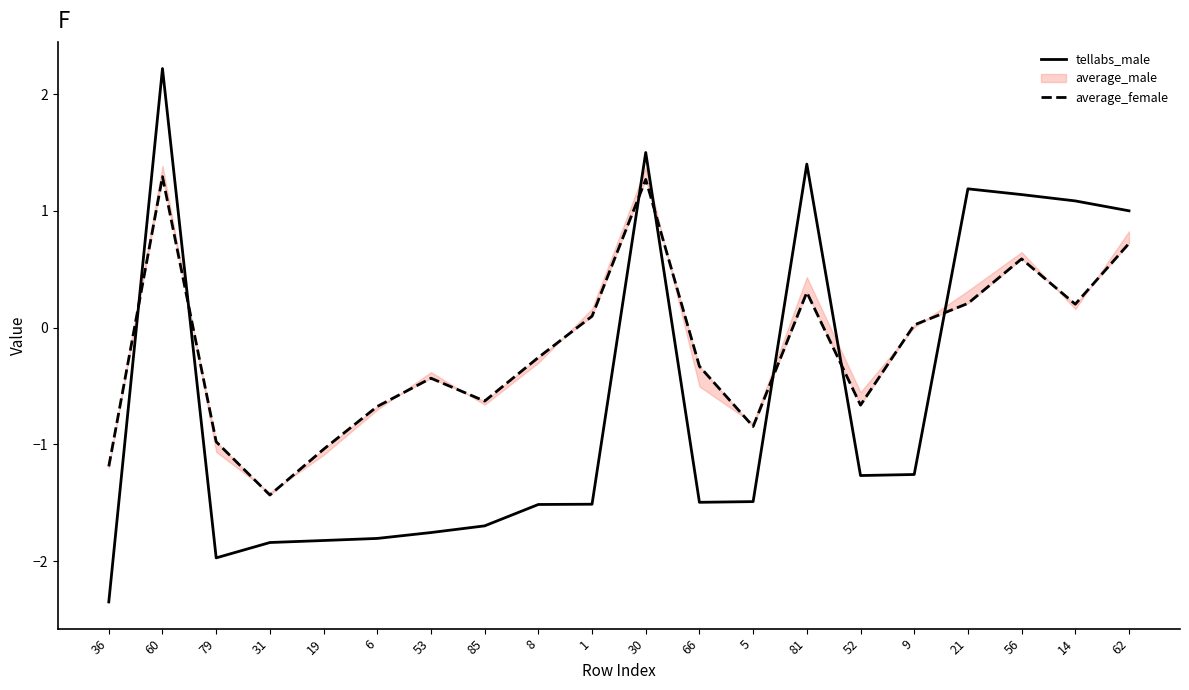

How many intersections are there between tellabs_male and average_female?

7